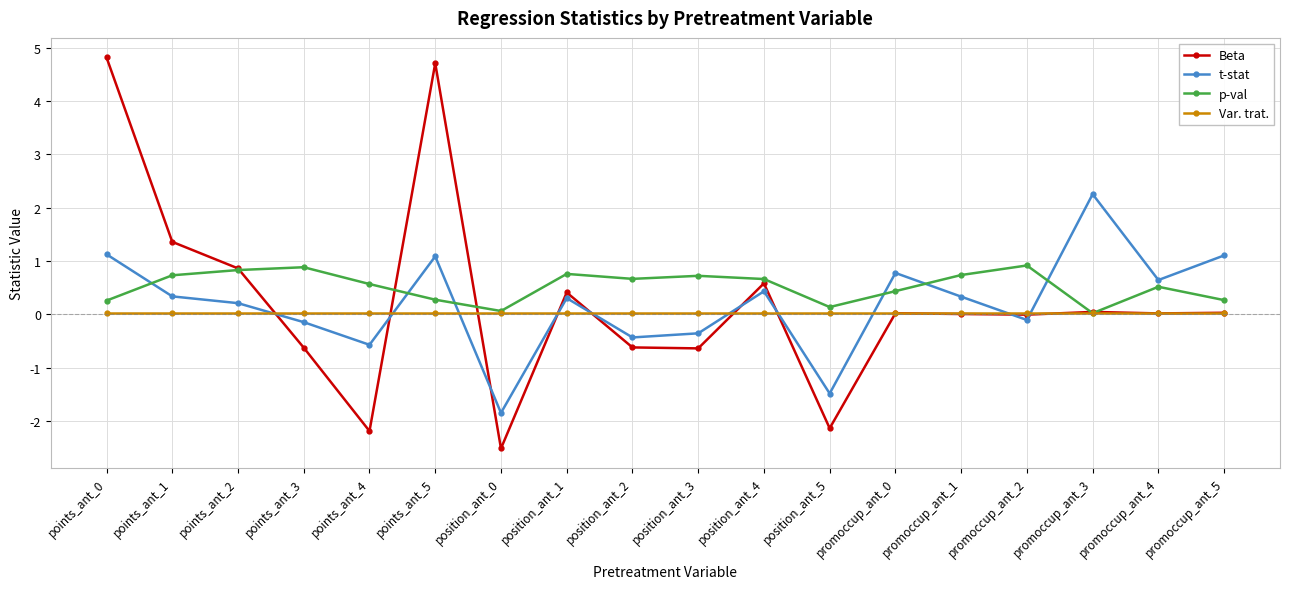

What is the approximate value of p-val at promoccup_ant_5?

0.3